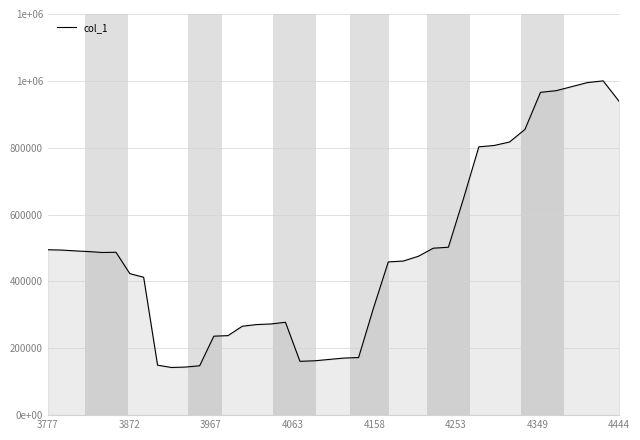

Does the chart have visible grid lines?

Yes